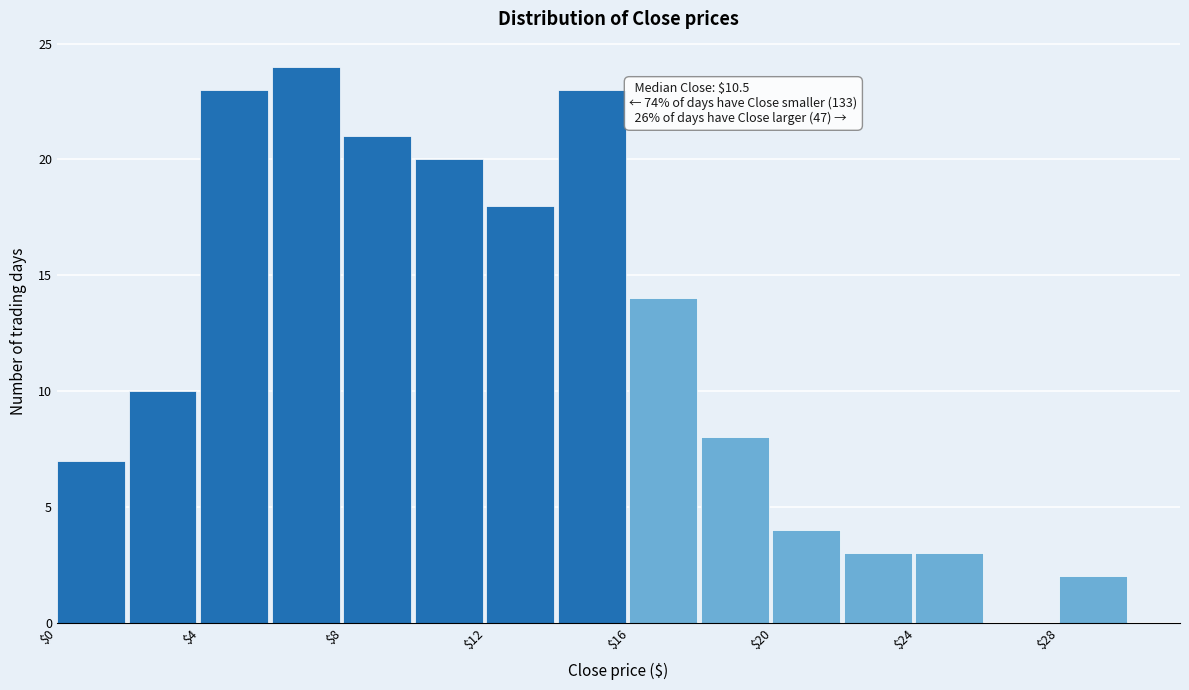

Which range on the x-axis has the tallest bar?

6 to 8